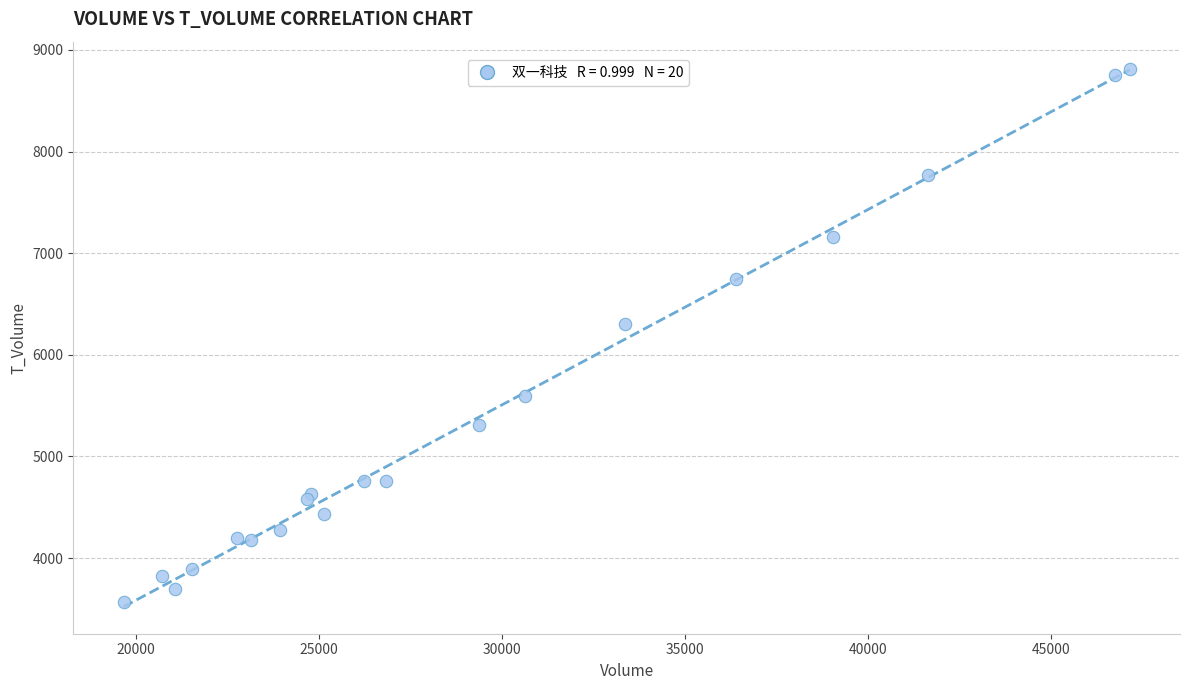

What Y value in the scatter plot is closest to 6194?

6302